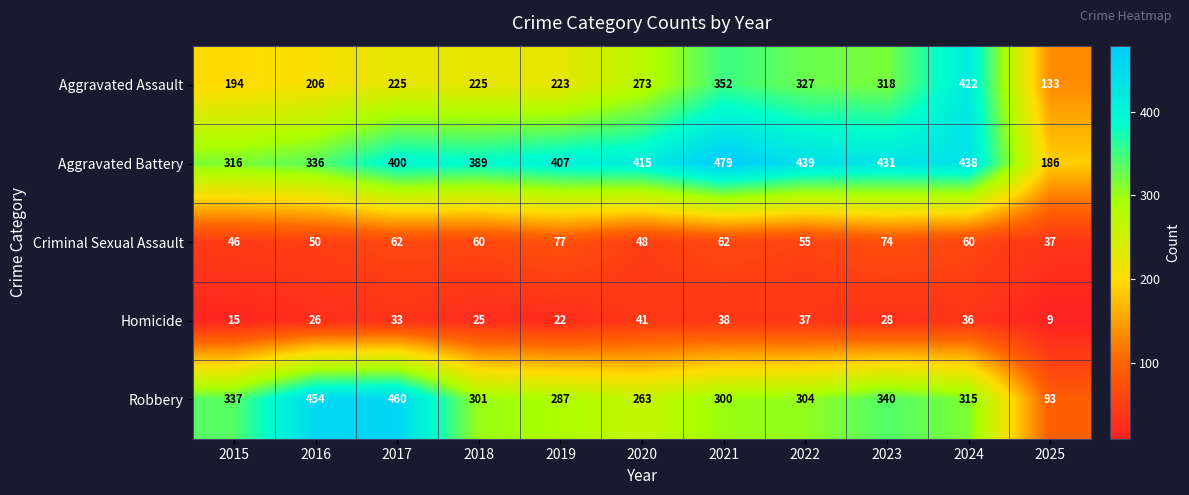

What is the total value across all series at 2015?

908